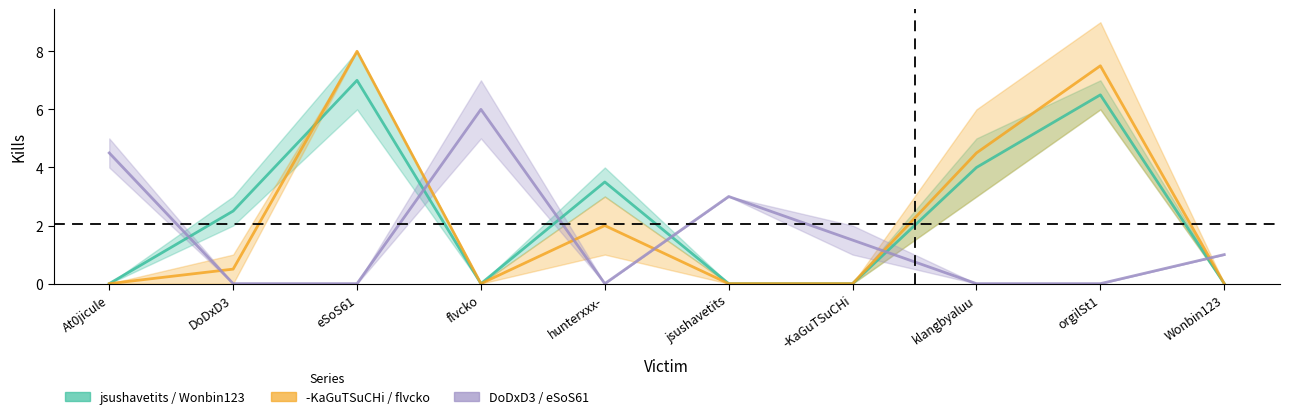

Rank the series by their maximum value, from lowest to highest.

eSoS61, Wonbin123, flvcko